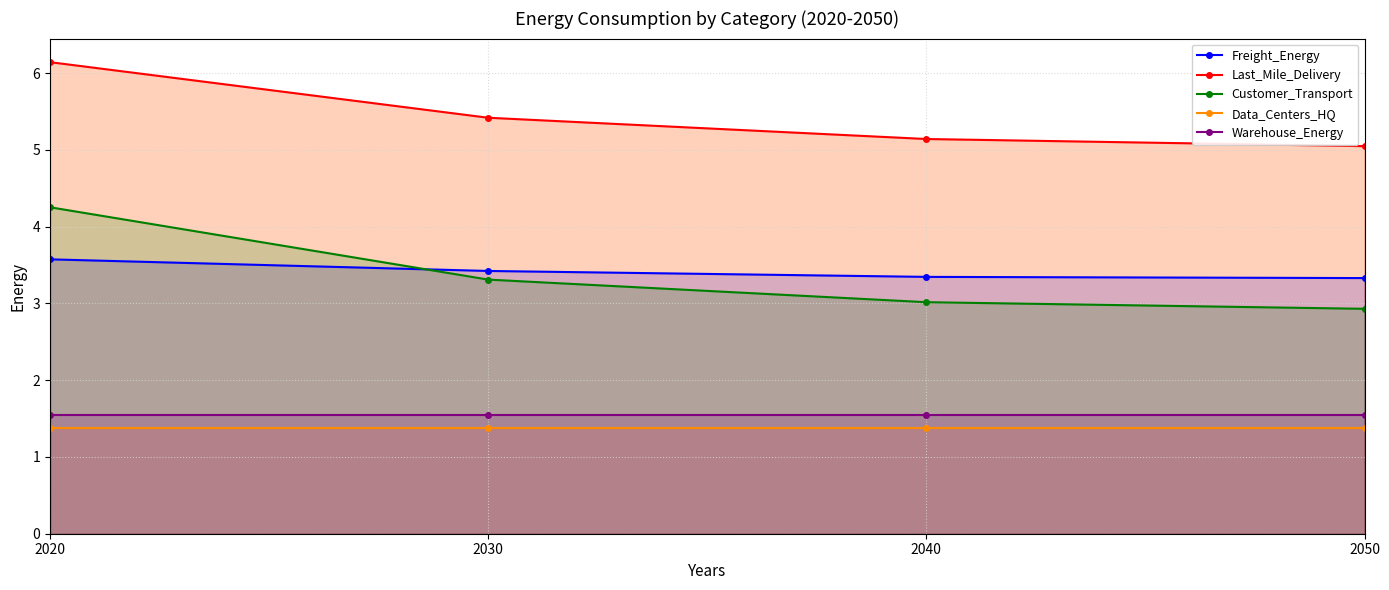

True or false: Warehouse_Energy and Data_Centers_HQ cross at least once.

False